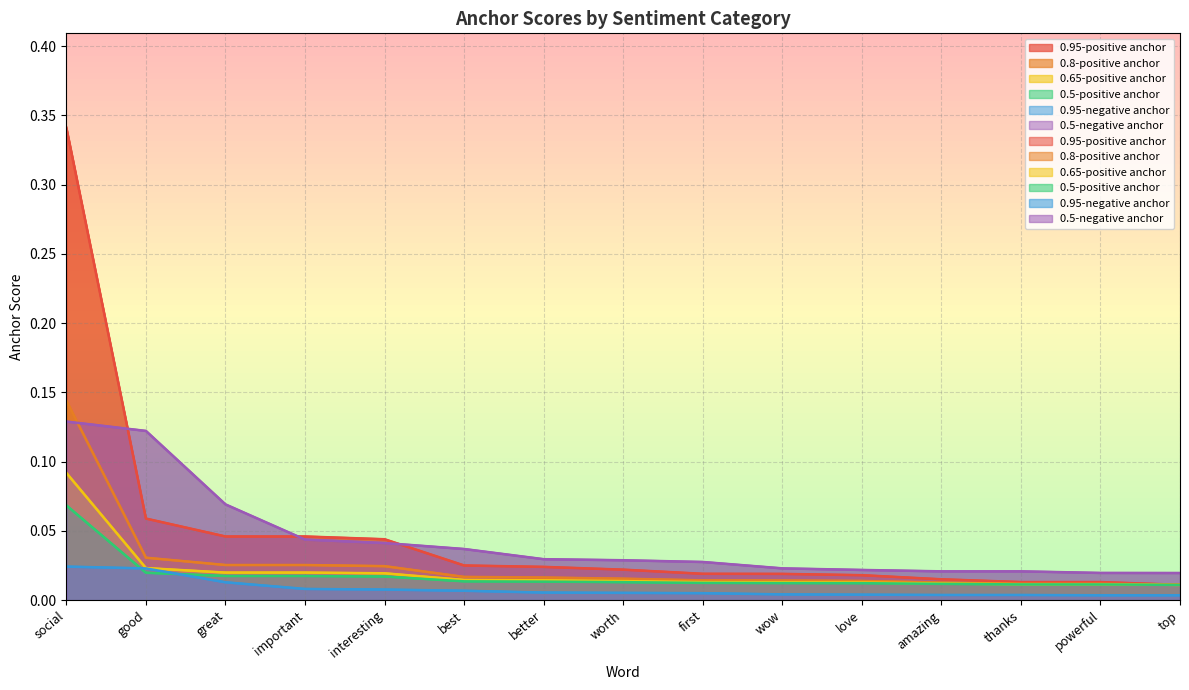

How many 0.5-positive anchor values are between 0 and 1?

15